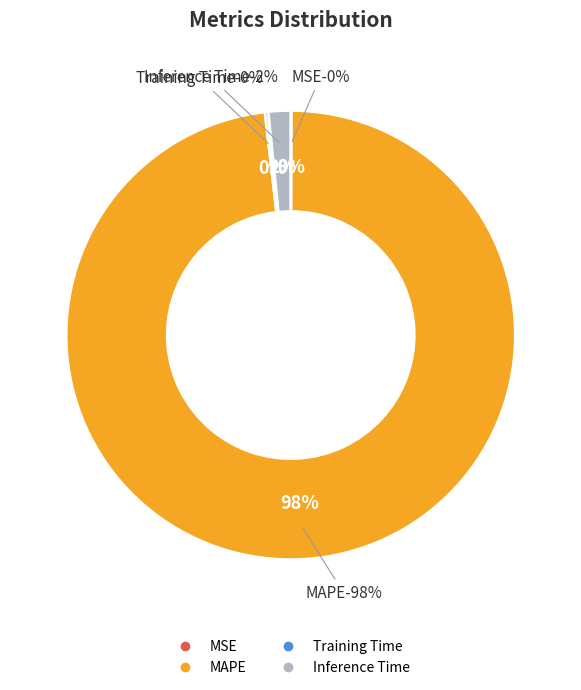

To the nearest percent, what is the difference between the MAPE and MSE slice percentages?

98%